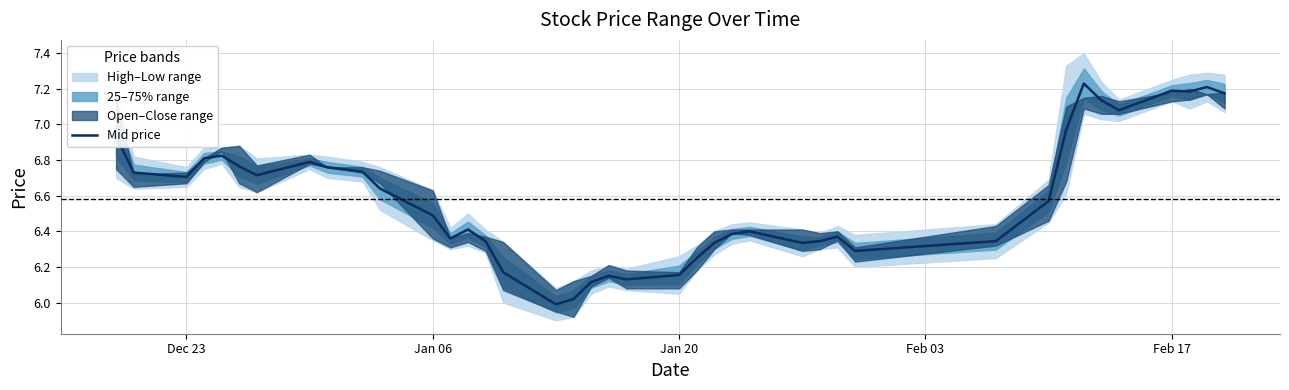

How many points are higher than both their immediate neighbors (excluding endpoints)?

9